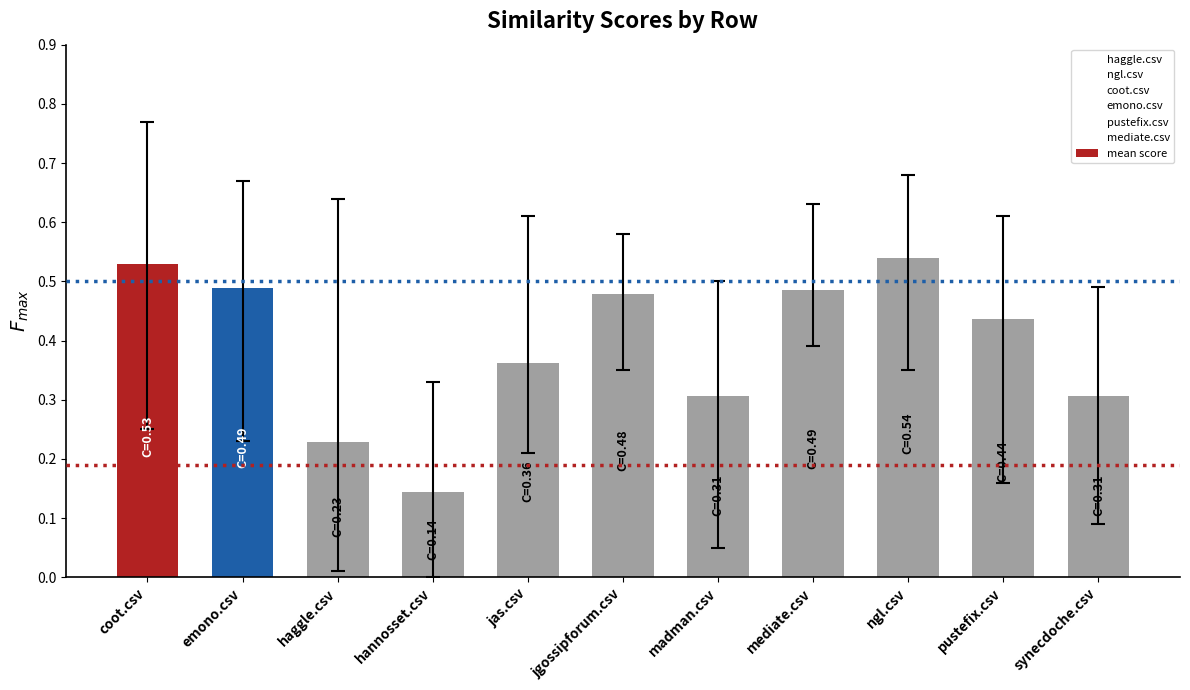

Does the chart contain any negative values?

No